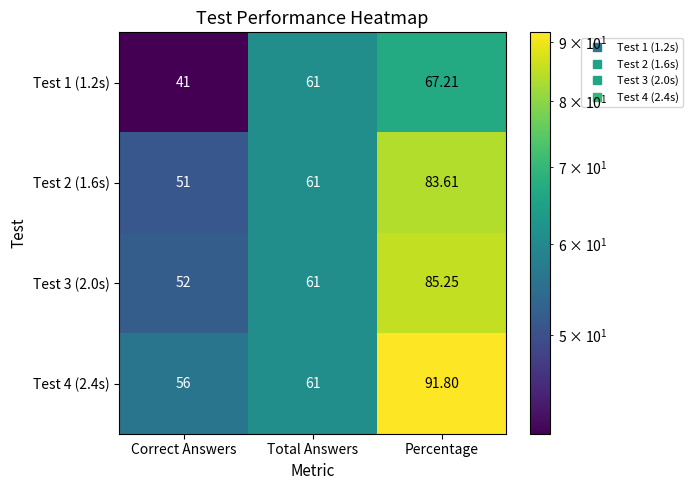

At which category is the sum across all series the highest?

Percentage